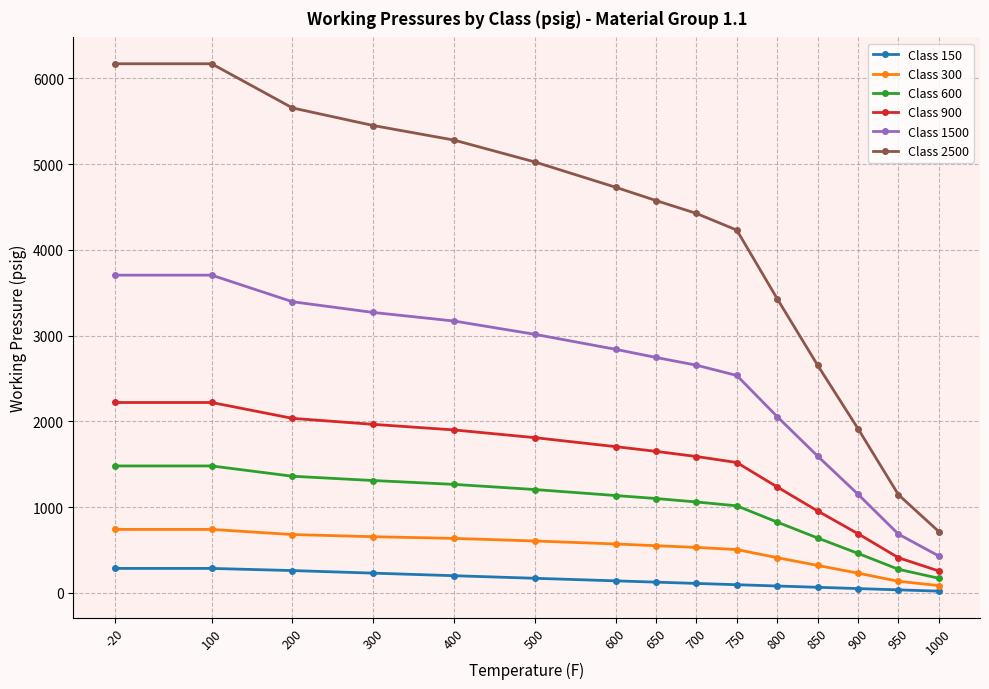

What are all the series names shown in the legend?

Class 150, Class 300, Class 600, Class 900, Class 1500, Class 2500